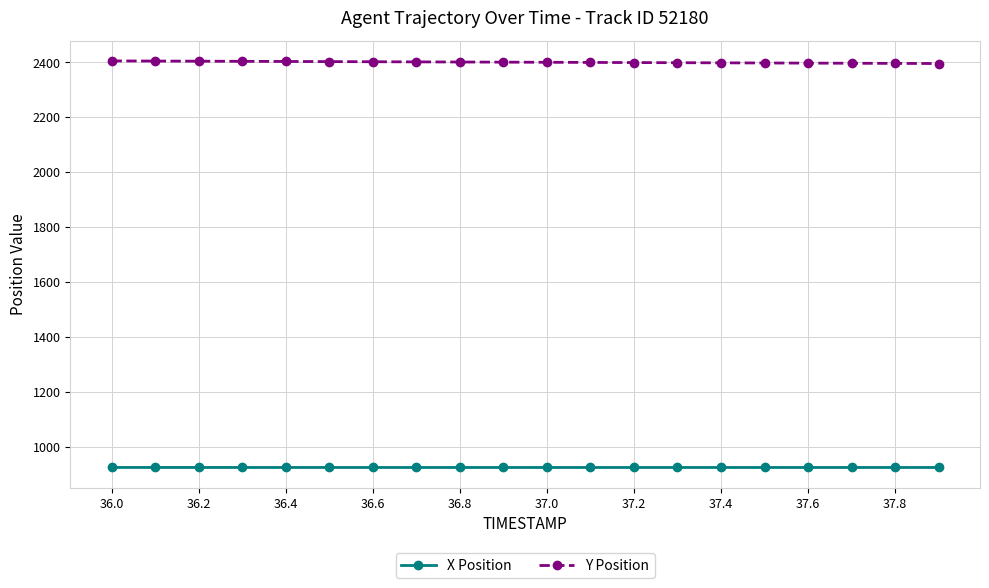

List the series in order of their overall mean, highest first.

Y Position, X Position